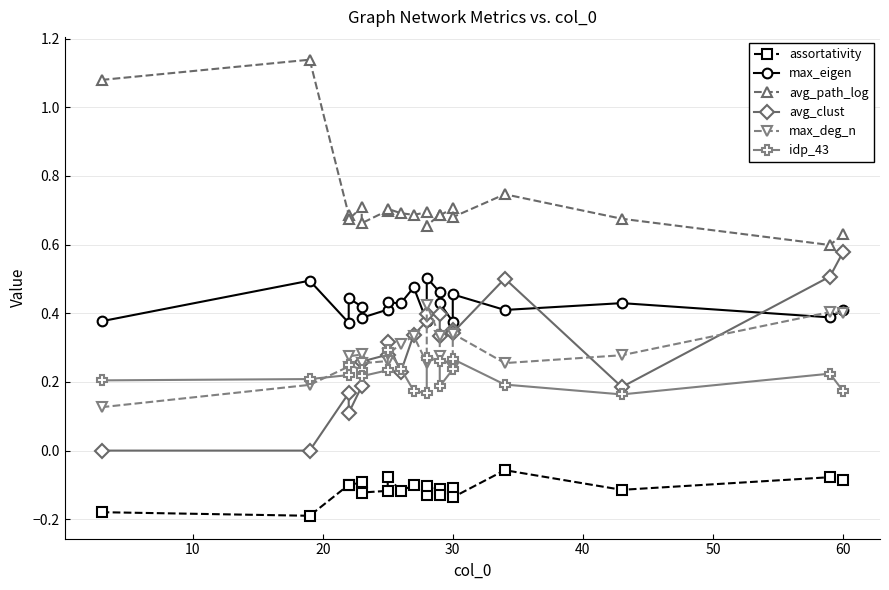

The avg_path_log series shows 0.4 at 9. True or false?

False